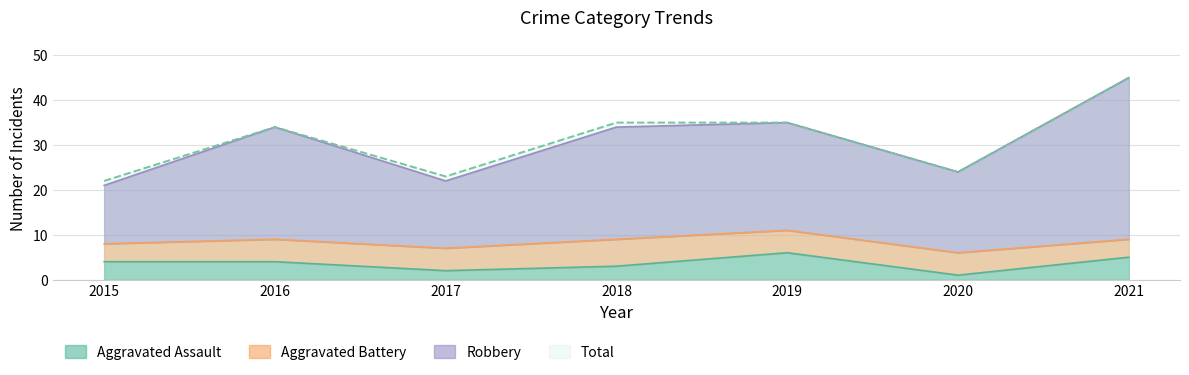

Which category has the highest value in the Aggravated Assault series?

2019